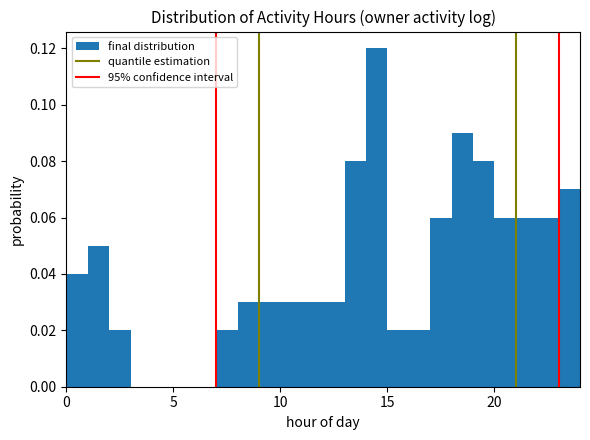

Around what value on the x-axis is the tallest bar? Give the approximate position of its centre, as read against the axis.

14.5